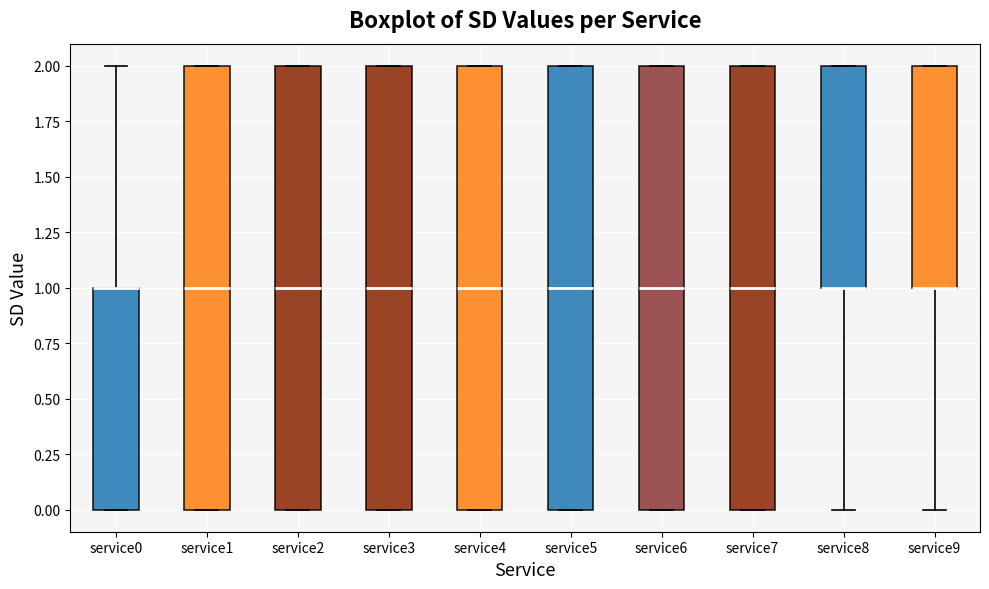

Reading left to right, transcribe this box plot: for each box, give where its median line is, the range the box spans, and where its two whiskers end, as read against the y-axis. The values are not printed on the chart, so give them approximately, as read against the axis.

service0: median 1 (drawn on the box's upper edge), box 0 to 1, whiskers 0 to 2
service1: median 1, box 0 to 2, whiskers 0 to 2
service2: median 1, box 0 to 2, whiskers 0 to 2
service3: median 1, box 0 to 2, whiskers 0 to 2
service4: median 1, box 0 to 2, whiskers 0 to 2
service5: median 1, box 0 to 2, whiskers 0 to 2
service6: median 1, box 0 to 2, whiskers 0 to 2
service7: median 1, box 0 to 2, whiskers 0 to 2
service8: median 1 (drawn on the box's lower edge), box 1 to 2, whiskers 0 to 2
service9: median 1 (drawn on the box's lower edge), box 1 to 2, whiskers 0 to 2